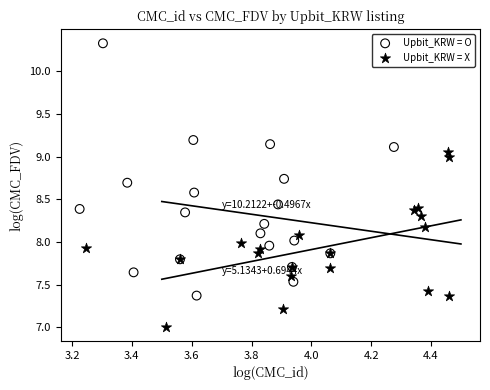

Which series contains the highest Y value?

Upbit_KRW = O